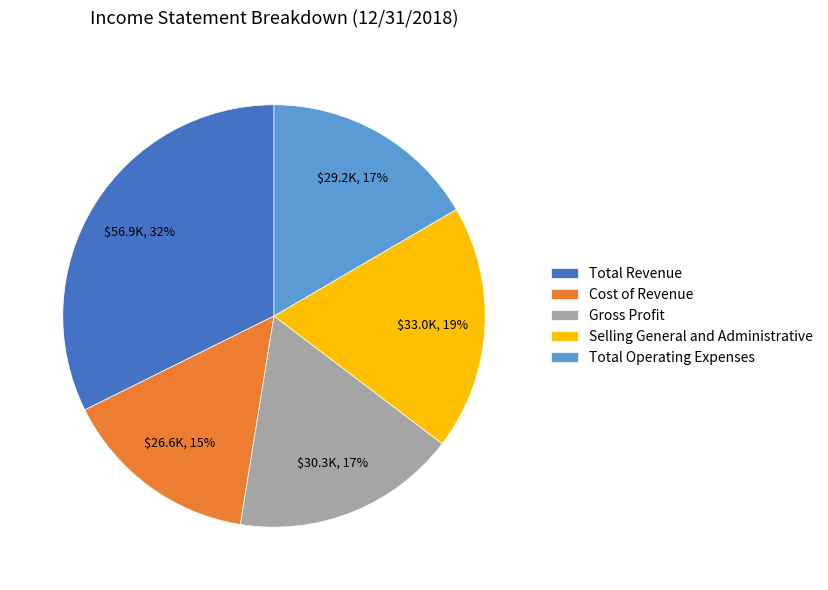

Which category has the biggest portion of the pie?

Total Revenue